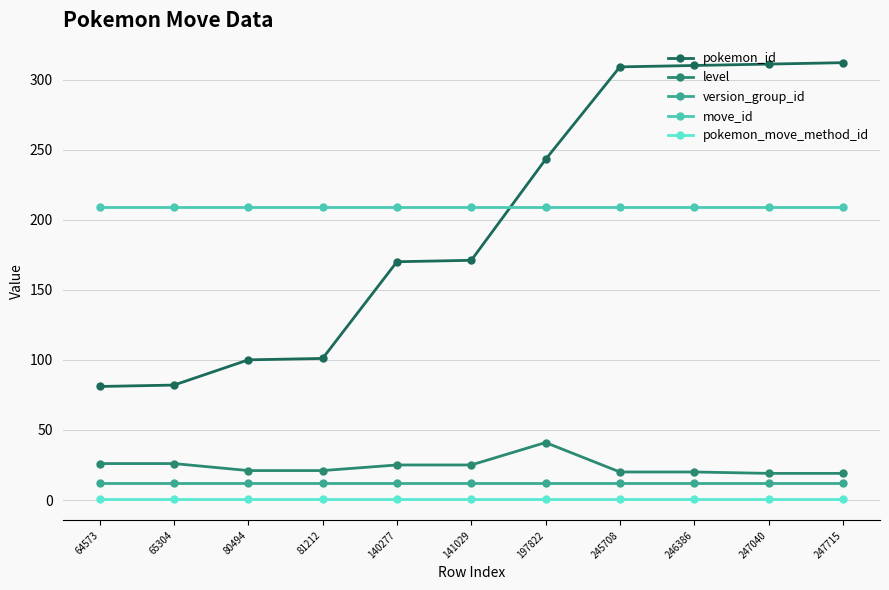

True or false: pokemon_id and move_id intersect in this chart.

True